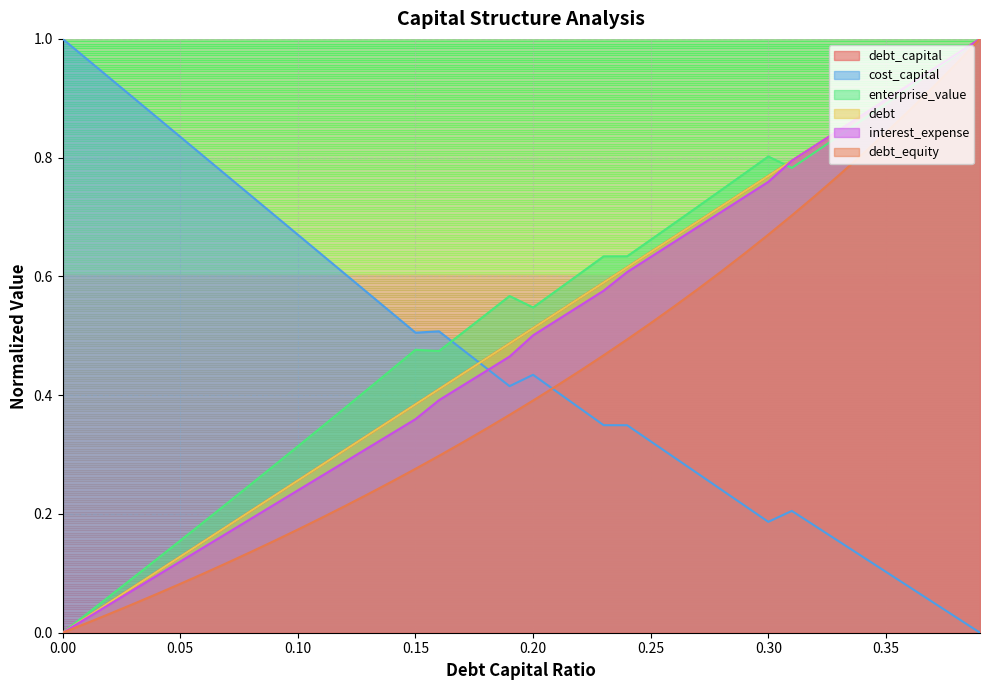

Reading left to right, extract all data points from this chart.

debt_capital: 0=0.0	0.01=0.0	0.02=0.1	0.03=0.1	0.04=0.1	0.05=0.1	0.06=0.2	0.07=0.2	0.08=0.2	0.09=0.2	0.1=0.3	0.11=0.3	0.12=0.3	0.13=0.3	0.14=0.4	0.15=0.4	0.16=0.4	0.17=0.4	0.18=0.5	0.19=0.5	0.2=0.5	0.21=0.5	0.22=0.6	0.23=0.6	0.24=0.6	0.25=0.6	0.26=0.7	0.27=0.7	0.28=0.7	0.29=0.7	0.3=0.8	0.31=0.8	0.32=0.8	0.33=0.8	0.34=0.9	0.35=0.9	0.36=0.9	0.37=0.9	0.38=1.0	0.39=1.0
cost_capital: 0=1.0	0.01=1.0	0.02=0.9	0.03=0.9	0.04=0.9	0.05=0.8	0.06=0.8	0.07=0.8	0.08=0.7	0.09=0.7	0.1=0.7	0.11=0.6	0.12=0.6	0.13=0.6	0.14=0.5	0.15=0.5	0.16=0.5	0.17=0.5	0.18=0.4	0.19=0.4	0.2=0.4	0.21=0.4	0.22=0.4	0.23=0.3	0.24=0.3	0.25=0.3	0.26=0.3	0.27=0.3	0.28=0.2	0.29=0.2	0.3=0.2	0.31=0.2	0.32=0.2	0.33=0.2	0.34=0.1	0.35=0.1	0.36=0.1	0.37=0.1	0.38=0.0	0.39=0.0
enterprise_value: 0=0.0	0.01=0.0	0.02=0.1	0.03=0.1	0.04=0.1	0.05=0.2	0.06=0.2	0.07=0.2	0.08=0.2	0.09=0.3	0.1=0.3	0.11=0.3	0.12=0.4	0.13=0.4	0.14=0.4	0.15=0.5	0.16=0.5	0.17=0.5	0.18=0.5	0.19=0.6	0.2=0.5	0.21=0.6	0.22=0.6	0.23=0.6	0.24=0.6	0.25=0.7	0.26=0.7	0.27=0.7	0.28=0.7	0.29=0.8	0.3=0.8	0.31=0.8	0.32=0.8	0.33=0.8	0.34=0.9	0.35=0.9	0.36=0.9	0.37=0.9	0.38=1.0	0.39=1.0
debt: 0=0.0	0.01=0.0	0.02=0.1	0.03=0.1	0.04=0.1	0.05=0.1	0.06=0.2	0.07=0.2	0.08=0.2	0.09=0.2	0.1=0.3	0.11=0.3	0.12=0.3	0.13=0.3	0.14=0.4	0.15=0.4	0.16=0.4	0.17=0.4	0.18=0.5	0.19=0.5	0.2=0.5	0.21=0.5	0.22=0.6	0.23=0.6	0.24=0.6	0.25=0.6	0.26=0.7	0.27=0.7	0.28=0.7	0.29=0.7	0.3=0.8	0.31=0.8	0.32=0.8	0.33=0.8	0.34=0.9	0.35=0.9	0.36=0.9	0.37=0.9	0.38=1.0	0.39=1.0
interest_expense: 0=0.0	0.01=0.0	0.02=0.0	0.03=0.1	0.04=0.1	0.05=0.1	0.06=0.1	0.07=0.2	0.08=0.2	0.09=0.2	0.1=0.2	0.11=0.3	0.12=0.3	0.13=0.3	0.14=0.3	0.15=0.4	0.16=0.4	0.17=0.4	0.18=0.4	0.19=0.5	0.2=0.5	0.21=0.5	0.22=0.6	0.23=0.6	0.24=0.6	0.25=0.6	0.26=0.7	0.27=0.7	0.28=0.7	0.29=0.7	0.3=0.8	0.31=0.8	0.32=0.8	0.33=0.8	0.34=0.9	0.35=0.9	0.36=0.9	0.37=0.9	0.38=1.0	0.39=1.0
debt_equity: 0=0.0	0.01=0.0	0.02=0.0	0.03=0.0	0.04=0.1	0.05=0.1	0.06=0.1	0.07=0.1	0.08=0.1	0.09=0.2	0.1=0.2	0.11=0.2	0.12=0.2	0.13=0.2	0.14=0.3	0.15=0.3	0.16=0.3	0.17=0.3	0.18=0.3	0.19=0.4	0.2=0.4	0.21=0.4	0.22=0.4	0.23=0.5	0.24=0.5	0.25=0.5	0.26=0.5	0.27=0.6	0.28=0.6	0.29=0.6	0.3=0.7	0.31=0.7	0.32=0.7	0.33=0.8	0.34=0.8	0.35=0.8	0.36=0.9	0.37=0.9	0.38=1.0	0.39=1.0